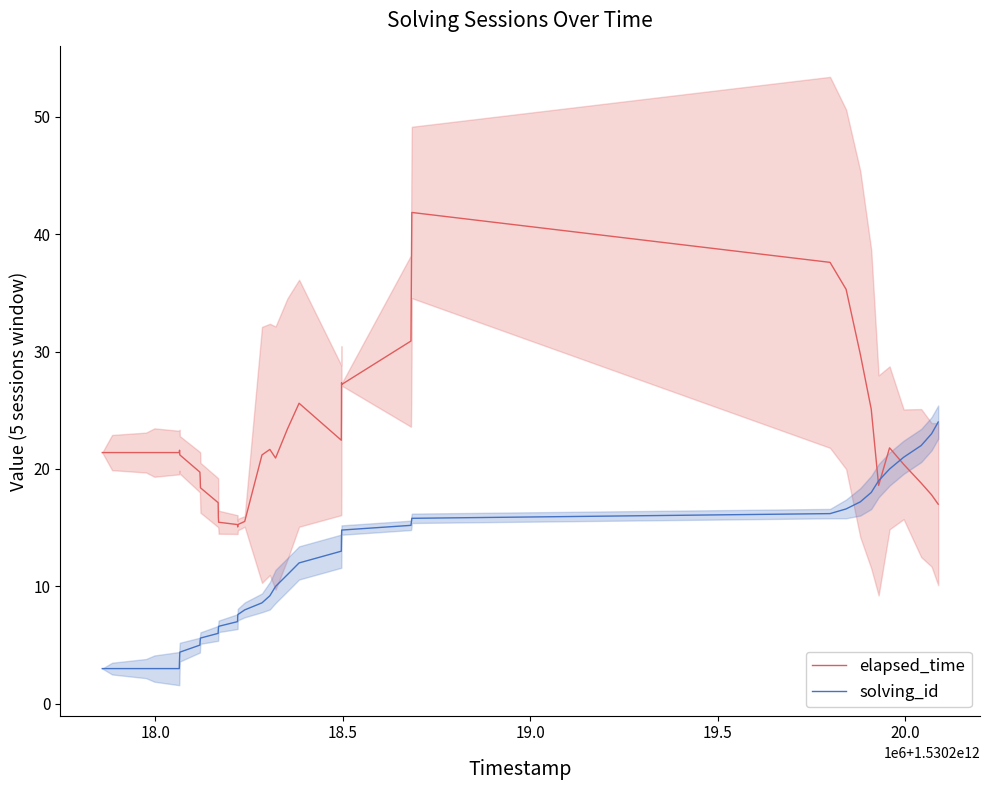

What is the highest value of the solving_id series?

24.0